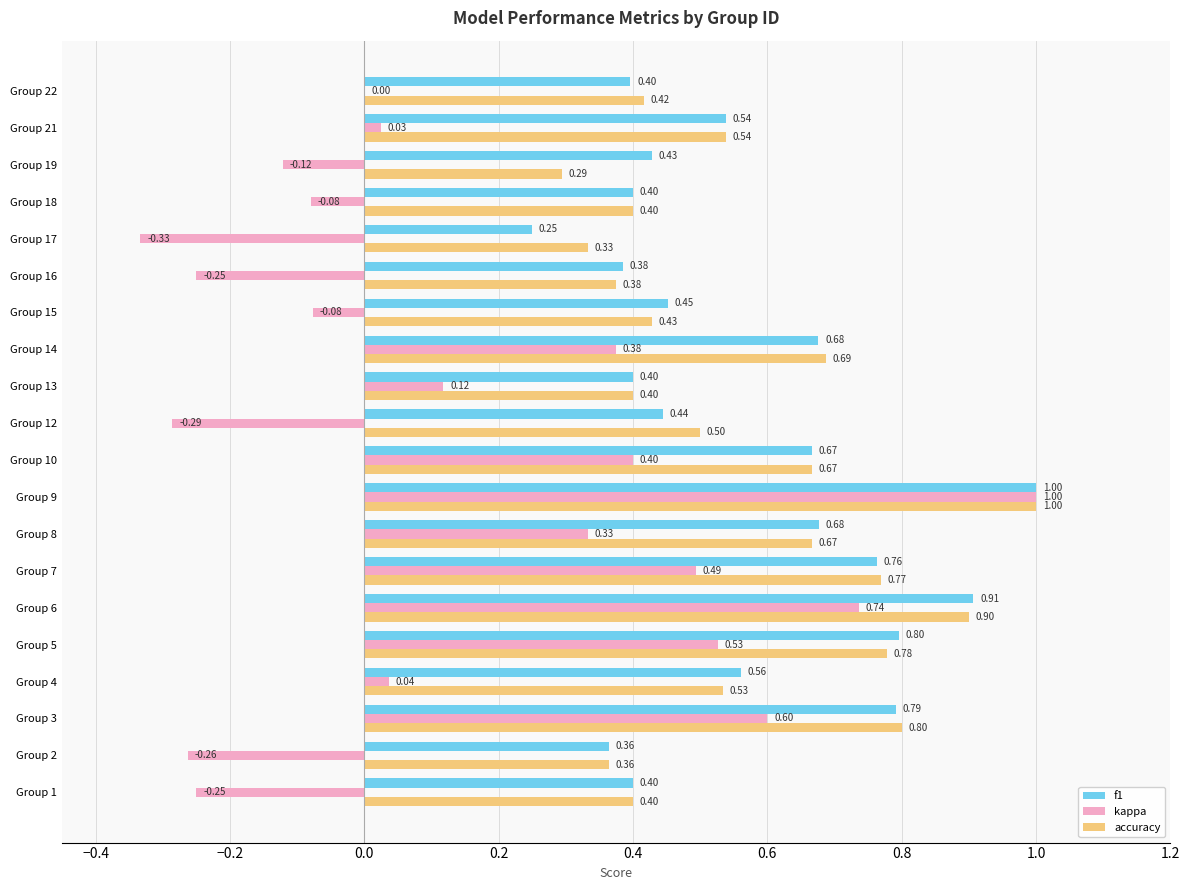

Which series changed the most between Group 14 and Group 21?

kappa